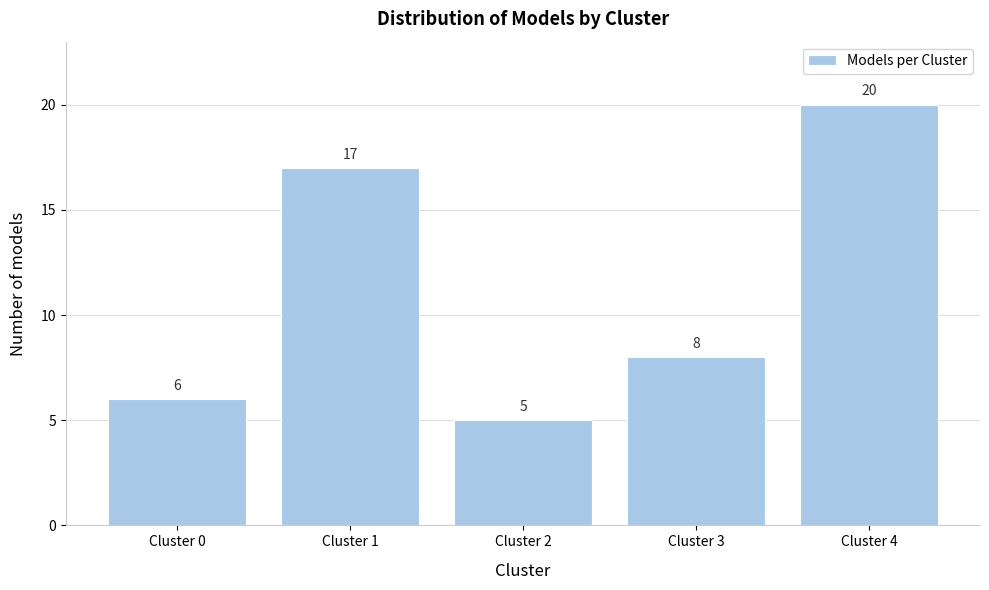

Reading left to right, list all the values displayed in this chart.

6	17	5	8	20